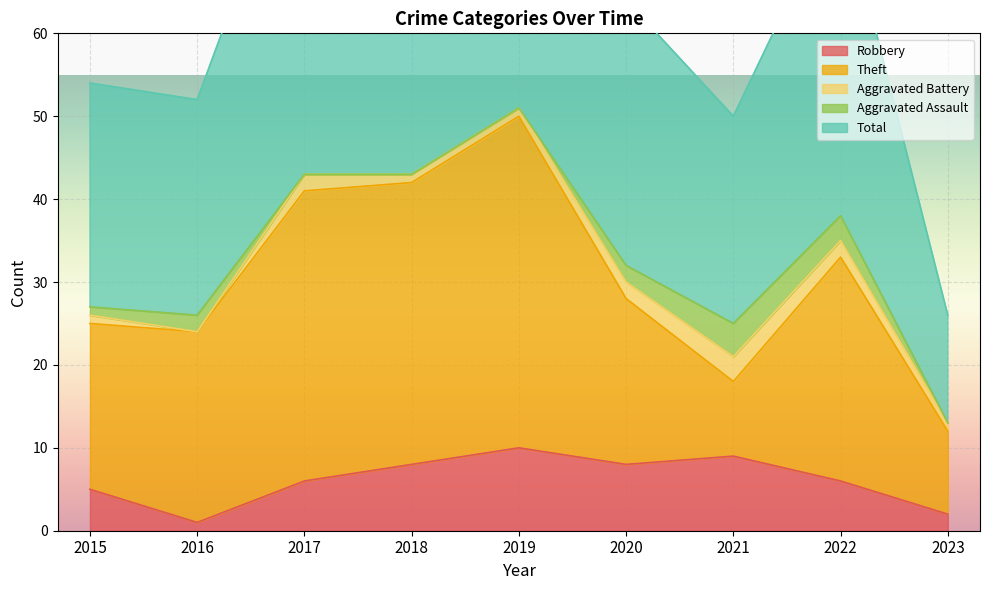

At which label does Robbery reach its peak?

2019